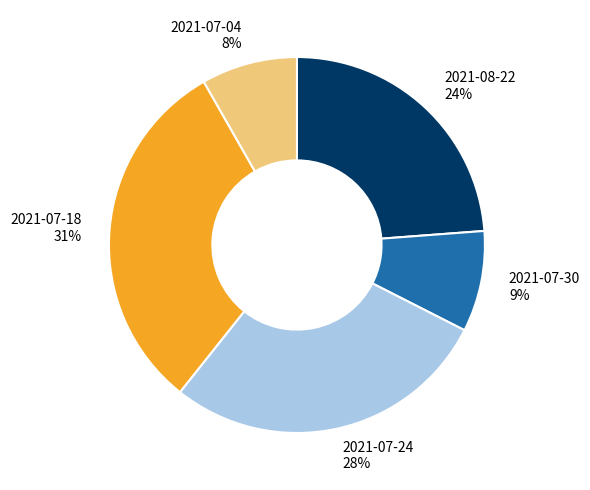

To the nearest percent, what percentage of the pie is 2021-07-04?

8%